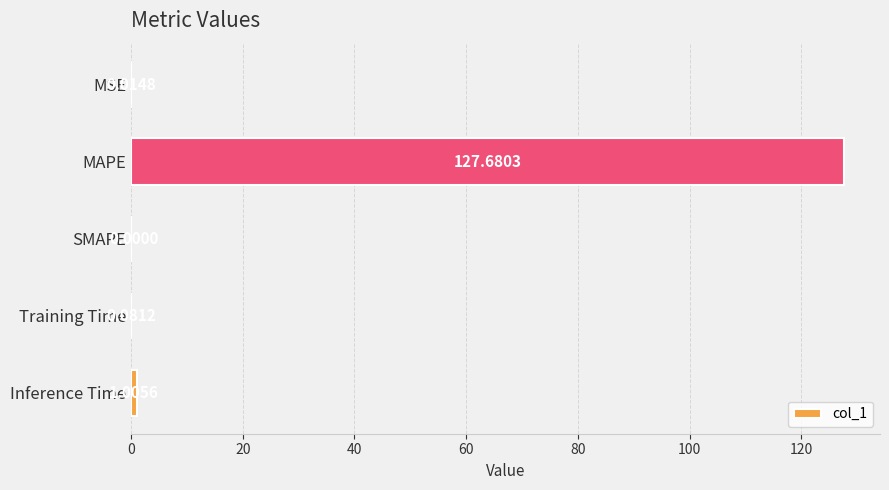

At which category does the chart reach its peak across all series?

MAPE